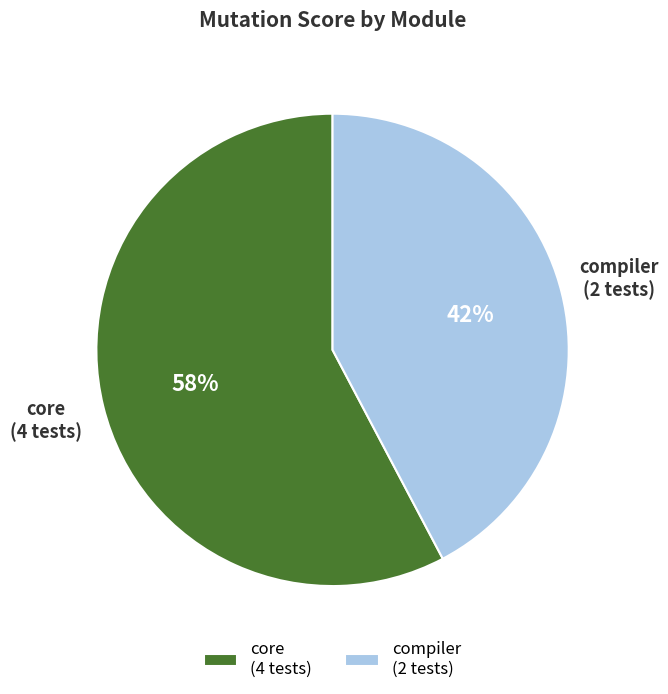

Which slice is the smallest?

compiler (2 tests)